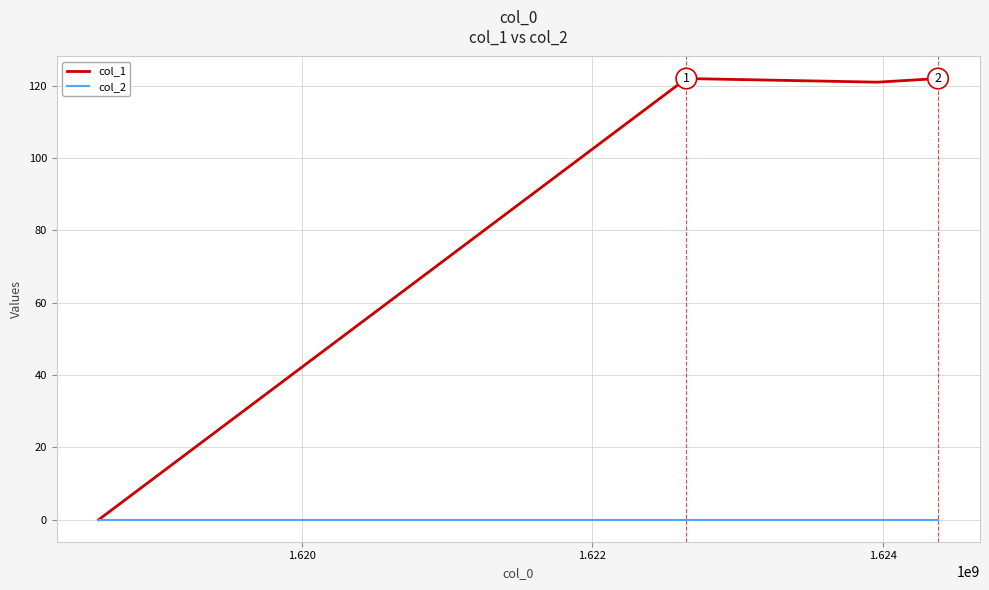

Rank the series by their maximum value, from highest to lowest.

col_1, col_2